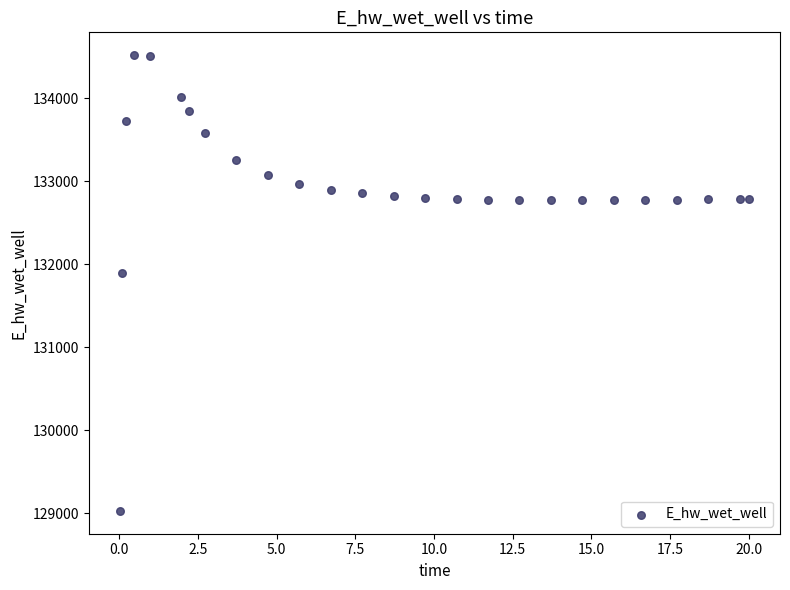

What is the range of Y values (max minus min)?

5488.9